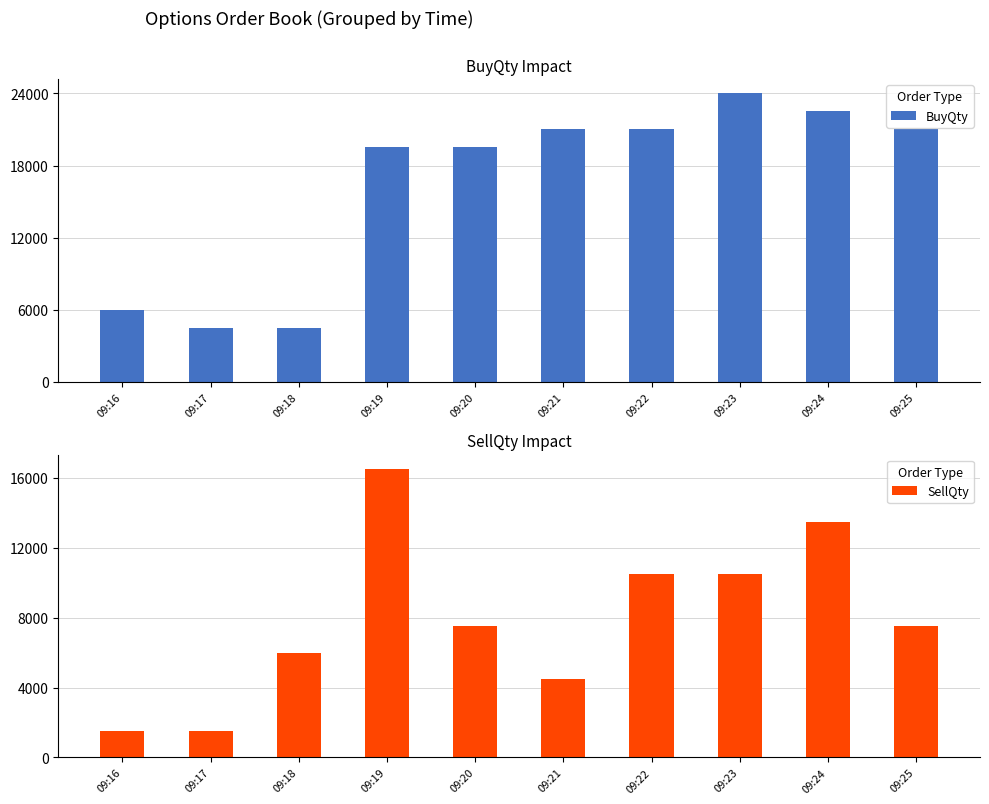

How many series are shown in this chart?

2